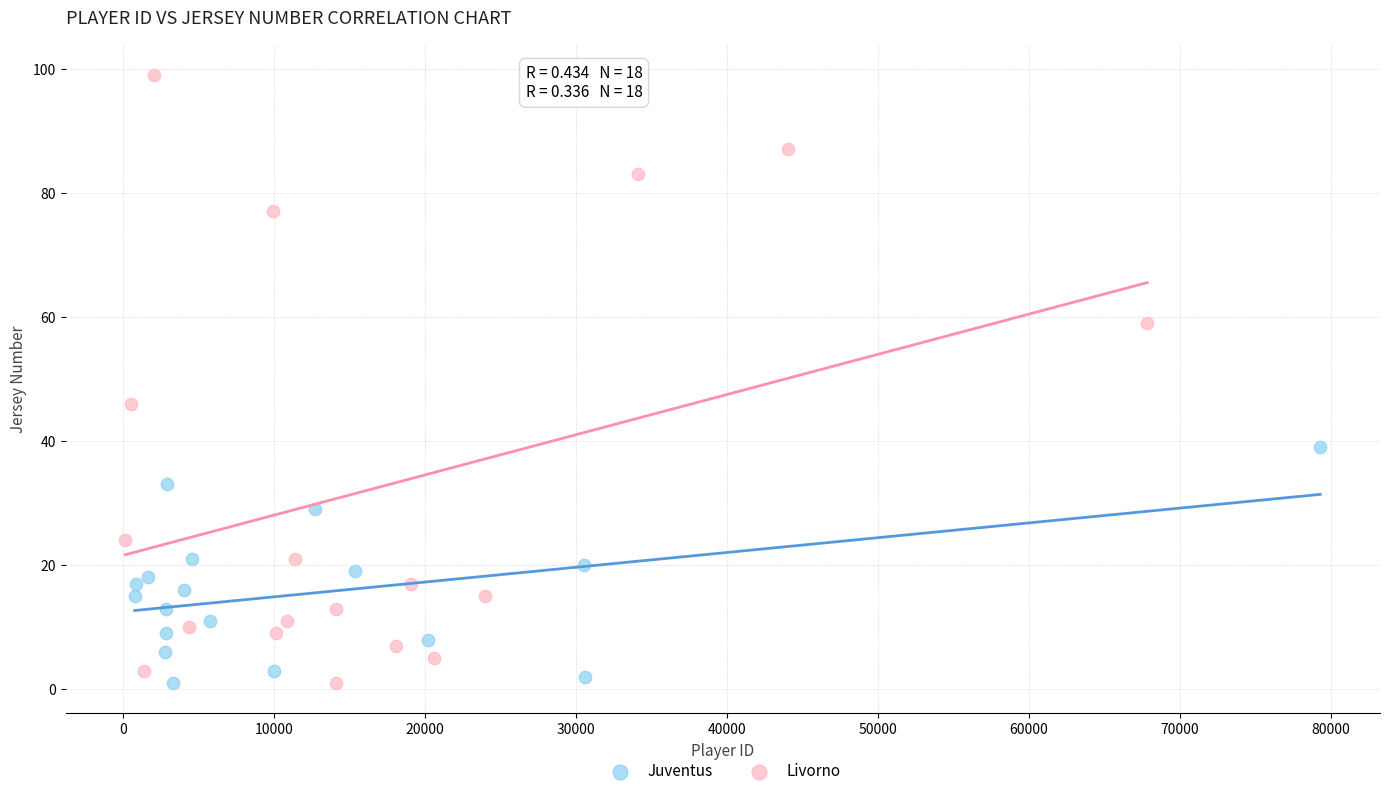

Which series has the widest spread of Y values?

Livorno